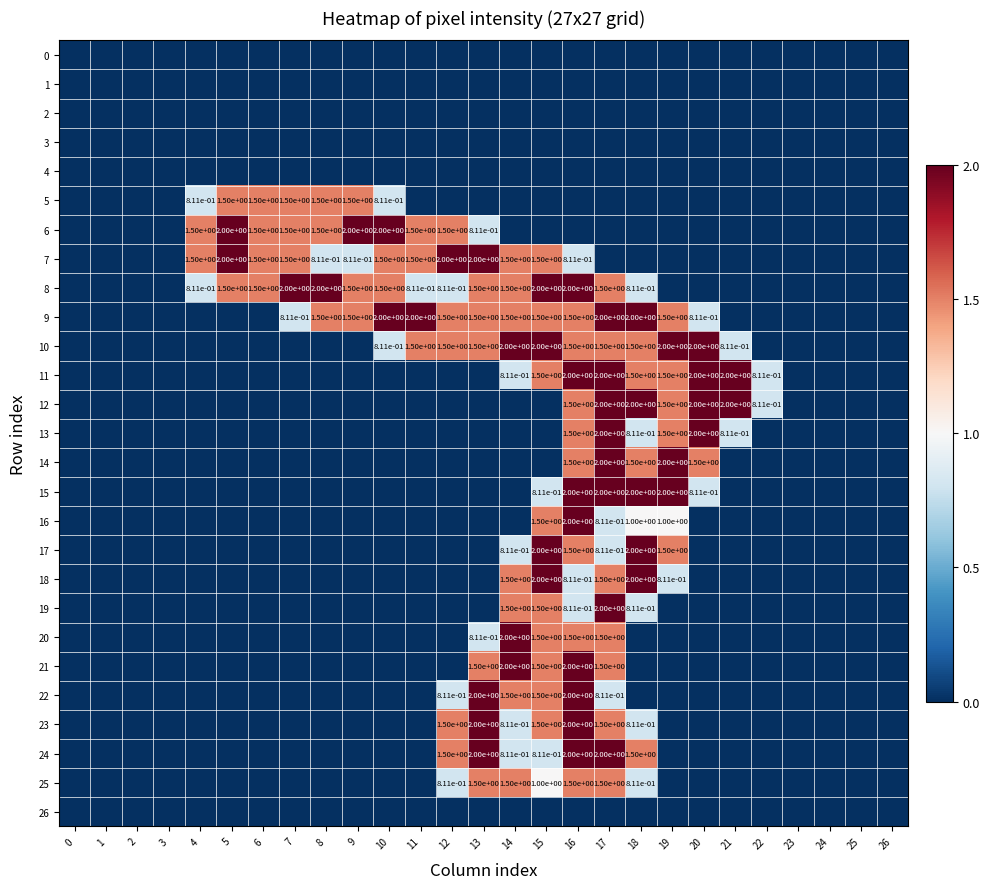

The 23 series shows 1.5 at 15. True or false?

True